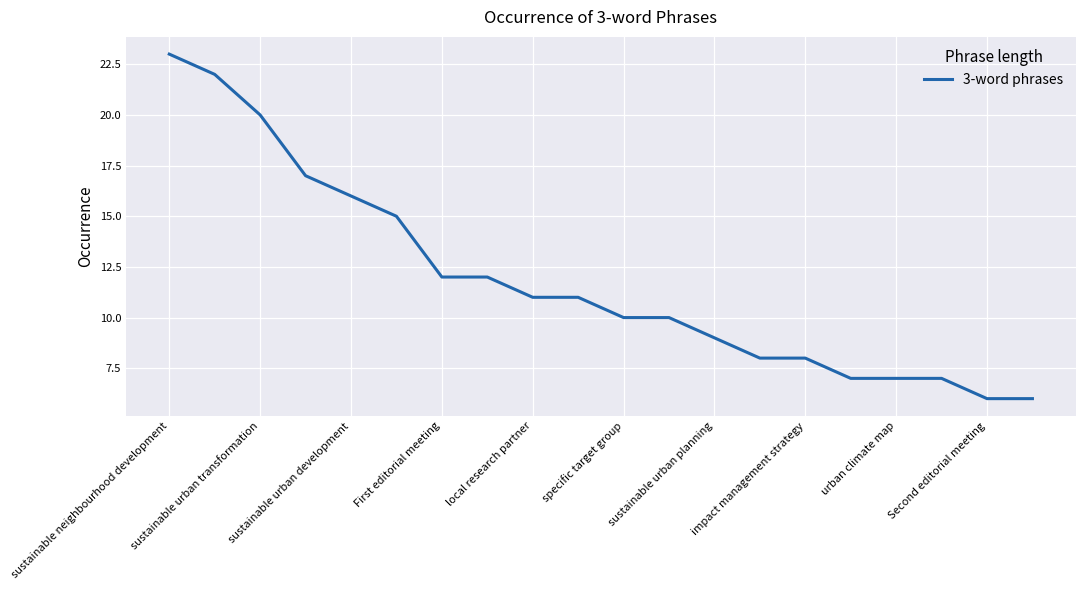

What is the maximum value shown in the chart?

23